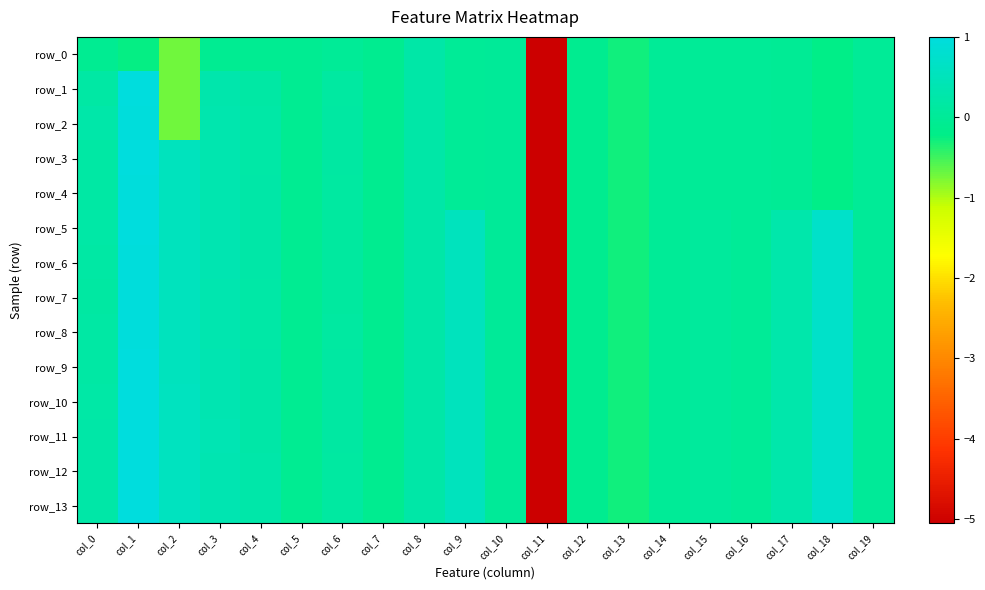

Reading left to right, what are all the values shown in this chart?

row_0: -0.1	-0.2	-0.7	-0.1	-0.1	-0.1	-0.0	-0.1	0.2	0.0	0.0	-5.1	-0.1	-0.3	-0.0	-0.0	-0.0	-0.0	-0.2	-0.0
row_1: 0.2	1.0	-0.7	0.3	0.2	-0.1	0.1	-0.1	0.2	0.0	0.0	-5.1	-0.1	-0.3	-0.0	-0.0	-0.0	-0.0	-0.2	-0.0
row_2: 0.3	1.0	-0.7	0.3	0.2	-0.1	0.2	-0.1	0.2	0.0	0.0	-5.1	-0.1	-0.3	-0.0	-0.0	-0.0	-0.0	-0.2	-0.0
row_3: 0.2	1.0	0.5	0.3	0.2	-0.1	0.2	-0.1	0.2	0.0	0.0	-5.1	-0.1	-0.3	-0.0	-0.0	-0.0	-0.0	-0.2	-0.0
row_4: 0.2	1.0	0.5	0.4	0.2	-0.1	0.1	-0.1	0.2	0.0	0.0	-5.1	-0.1	-0.3	-0.0	-0.0	-0.0	-0.0	-0.2	-0.0
row_5: 0.2	1.0	0.5	0.4	0.2	-0.1	0.1	-0.1	0.2	0.5	0.0	-5.1	-0.1	-0.3	-0.0	0.1	-0.0	0.3	0.7	0.0
row_6: 0.2	1.0	0.5	0.4	0.2	-0.1	0.1	-0.1	0.2	0.5	0.0	-5.1	-0.1	-0.3	-0.0	0.1	-0.0	0.3	0.7	0.0
row_7: 0.2	1.0	0.5	0.3	0.2	-0.1	0.1	-0.1	0.2	0.5	0.0	-5.1	-0.1	-0.3	-0.0	0.1	-0.0	0.3	0.7	0.0
row_8: 0.2	1.0	0.5	0.4	0.2	-0.1	0.1	-0.1	0.2	0.5	0.0	-5.1	-0.1	-0.3	-0.0	0.1	-0.0	0.3	0.7	0.0
row_9: 0.2	1.0	0.6	0.4	0.2	-0.1	0.2	-0.1	0.2	0.5	0.0	-5.1	-0.1	-0.3	-0.0	0.1	-0.0	0.3	0.7	0.0
row_10: 0.2	1.0	0.6	0.4	0.2	-0.1	0.2	-0.1	0.2	0.5	0.0	-5.1	-0.1	-0.3	-0.0	0.1	-0.0	0.3	0.7	0.0
row_11: 0.2	1.0	0.6	0.4	0.2	-0.1	0.2	-0.1	0.2	0.5	0.0	-5.1	-0.1	-0.3	-0.0	0.1	-0.0	0.3	0.7	0.0
row_12: 0.2	1.0	0.6	0.4	0.3	-0.1	0.1	-0.1	0.2	0.5	0.0	-5.1	-0.1	-0.3	-0.0	0.1	-0.0	0.3	0.7	0.0
row_13: 0.2	1.0	0.6	0.4	0.3	-0.1	0.1	-0.1	0.2	0.5	0.0	-5.1	-0.1	-0.3	-0.0	0.1	-0.0	0.3	0.7	0.0